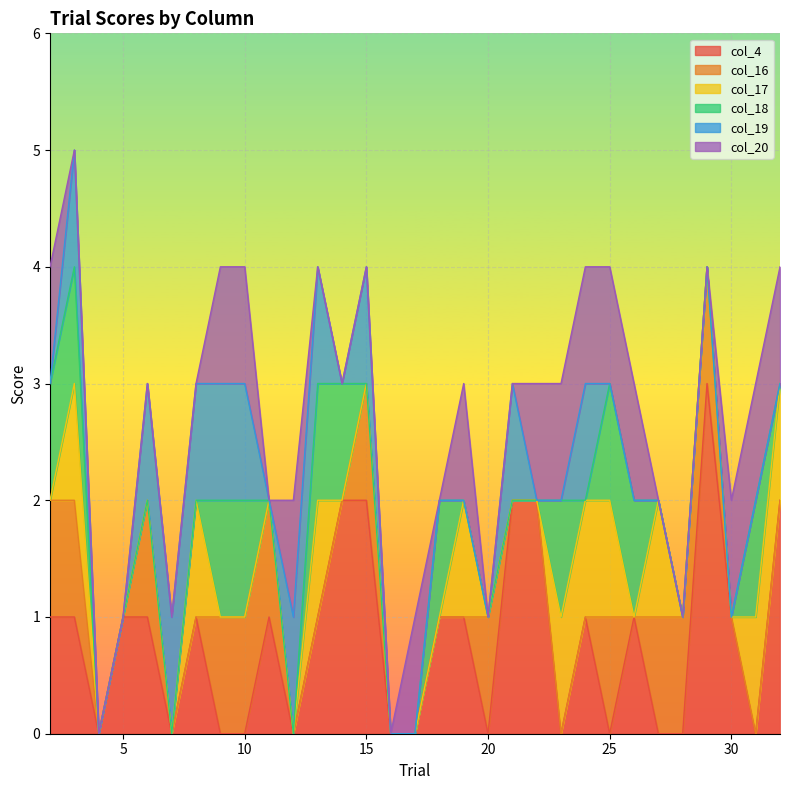

Reading left to right, extract all data points from this chart.

col_4: 2=1	3=1	4=0	5=1	6=1	7=0	8=1	9=0	10=0	11=1	12=0	13=1	14=2	15=2	16=0	17=0	18=1	19=1	20=0	21=2	22=2	23=0	24=1	25=0	26=1	27=0	28=0	29=3	30=1	31=0	32=2
col_16: 2=1	3=1	4=0	5=0	6=1	7=0	8=0	9=1	10=1	11=1	12=0	13=0	14=0	15=1	16=0	17=0	18=0	19=0	20=1	21=0	22=0	23=0	24=0	25=1	26=0	27=1	28=1	29=1	30=0	31=0	32=0
col_17: 2=0	3=1	4=0	5=0	6=0	7=0	8=1	9=0	10=0	11=0	12=0	13=1	14=0	15=0	16=0	17=0	18=0	19=1	20=0	21=0	22=0	23=1	24=1	25=1	26=0	27=1	28=0	29=0	30=0	31=1	32=1
col_18: 2=1	3=1	4=0	5=0	6=0	7=0	8=0	9=1	10=1	11=0	12=0	13=1	14=1	15=0	16=0	17=0	18=1	19=0	20=0	21=0	22=0	23=1	24=0	25=1	26=1	27=0	28=0	29=0	30=0	31=1	32=0
col_19: 2=0	3=1	4=0	5=0	6=1	7=1	8=1	9=1	10=1	11=0	12=1	13=1	14=0	15=1	16=0	17=0	18=0	19=0	20=0	21=1	22=0	23=0	24=1	25=0	26=0	27=0	28=0	29=0	30=0	31=0	32=0
col_20: 2=1	3=0	4=0	5=0	6=0	7=0	8=0	9=1	10=1	11=0	12=1	13=0	14=0	15=0	16=0	17=1	18=0	19=1	20=0	21=0	22=1	23=1	24=1	25=1	26=1	27=0	28=0	29=0	30=1	31=1	32=1